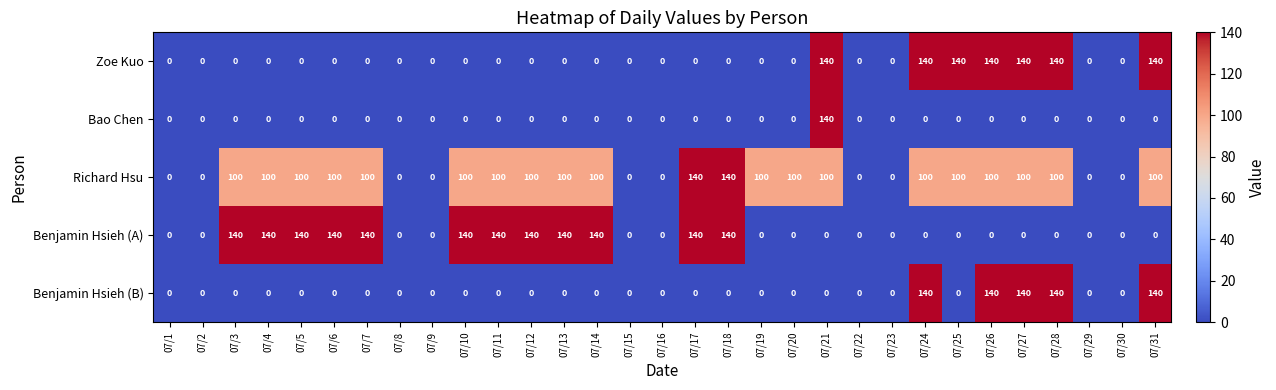

What is the total value across all series at 07/10?

240